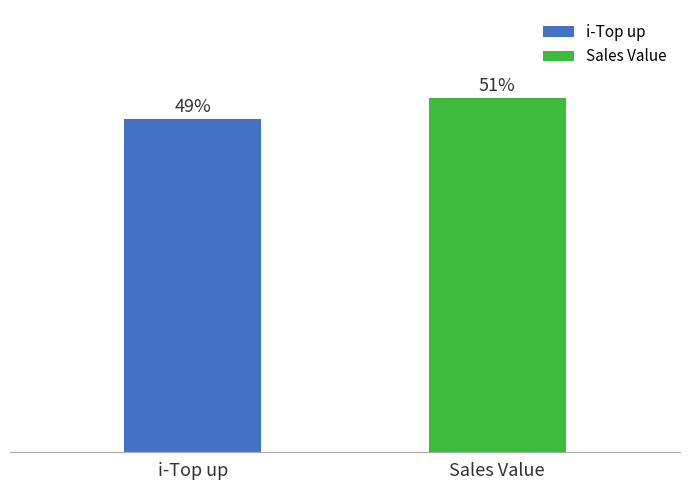

Does the chart contain any negative values?

No